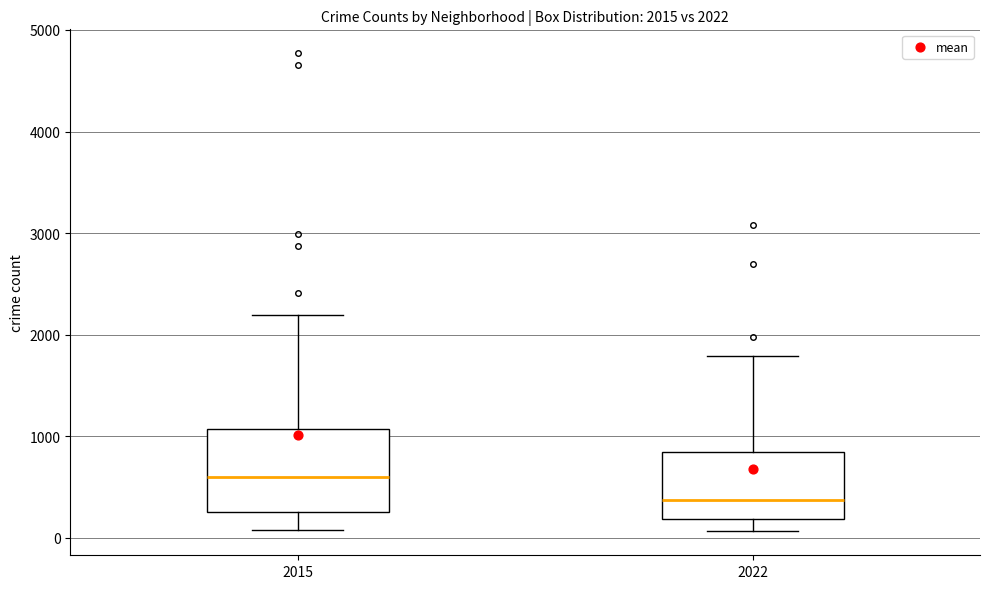

Comparing the boxes themselves (not the whiskers), which one is the tallest?

2015